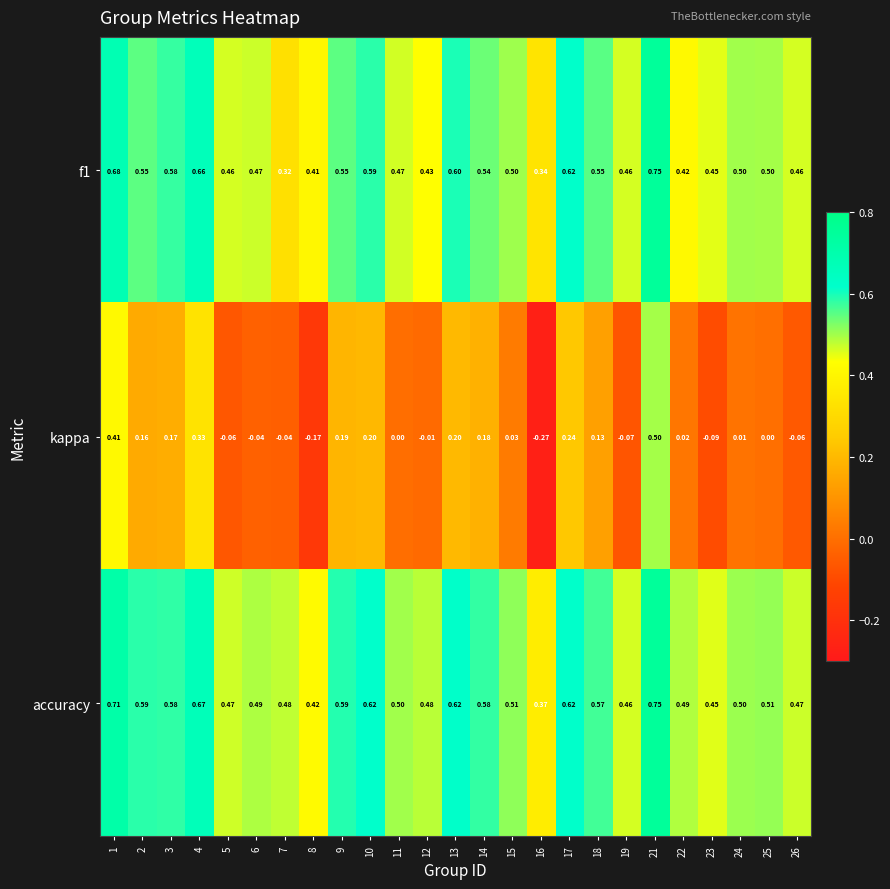

Which series has the largest total across all categories?

accuracy